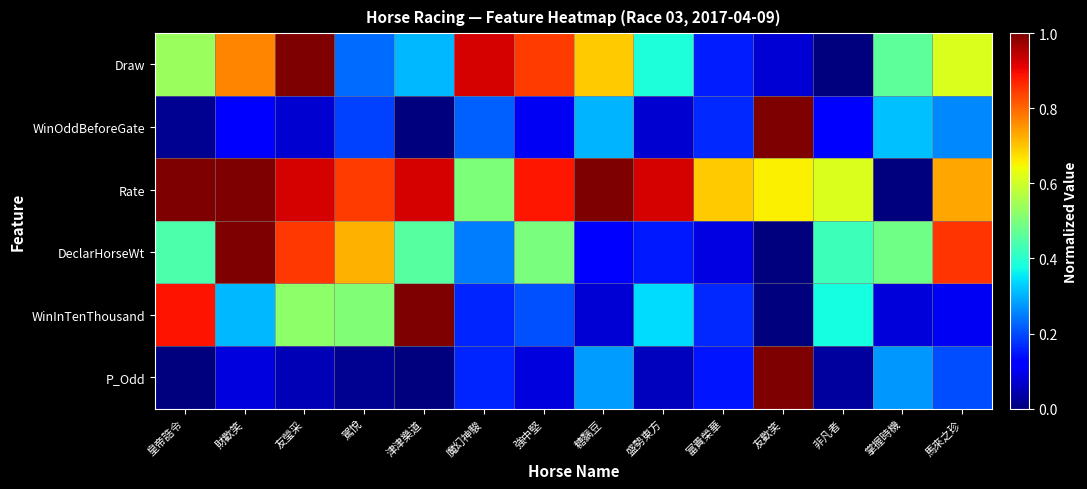

Reading left to right, transcribe all the data shown in this chart.

Draw: 皇帝誥令=0.5	財歡笑=0.8	友瑩采=1.0	駕悅=0.2	津津樂道=0.3	魔幻神駿=0.9	強中堅=0.8	糖黐豆=0.7	盛勢東方=0.4	富貴榮華=0.2	友歡笑=0.1	非凡者=0.0	掌握時機=0.5	馬來之珍=0.6
WinOddBeforeGate: 皇帝誥令=0.0	財歡笑=0.1	友瑩采=0.1	駕悅=0.2	津津樂道=0.0	魔幻神駿=0.2	強中堅=0.1	糖黐豆=0.3	盛勢東方=0.1	富貴榮華=0.2	友歡笑=1.0	非凡者=0.1	掌握時機=0.3	馬來之珍=0.3
Rate: 皇帝誥令=1.0	財歡笑=1.0	友瑩采=0.9	駕悅=0.8	津津樂道=0.9	魔幻神駿=0.5	強中堅=0.9	糖黐豆=1.0	盛勢東方=0.9	富貴榮華=0.7	友歡笑=0.7	非凡者=0.6	掌握時機=0.0	馬來之珍=0.7
DeclarHorseWt: 皇帝誥令=0.4	財歡笑=1.0	友瑩采=0.8	駕悅=0.7	津津樂道=0.5	魔幻神駿=0.2	強中堅=0.5	糖黐豆=0.1	盛勢東方=0.2	富貴榮華=0.1	友歡笑=0.0	非凡者=0.4	掌握時機=0.5	馬來之珍=0.9
WinInTenThousand: 皇帝誥令=0.9	財歡笑=0.3	友瑩采=0.5	駕悅=0.5	津津樂道=1.0	魔幻神駿=0.2	強中堅=0.2	糖黐豆=0.1	盛勢東方=0.3	富貴榮華=0.2	友歡笑=0.0	非凡者=0.4	掌握時機=0.1	馬來之珍=0.1
P_Odd: 皇帝誥令=0.0	財歡笑=0.1	友瑩采=0.0	駕悅=0.0	津津樂道=0.0	魔幻神駿=0.2	強中堅=0.1	糖黐豆=0.3	盛勢東方=0.1	富貴榮華=0.1	友歡笑=1.0	非凡者=0.0	掌握時機=0.3	馬來之珍=0.2